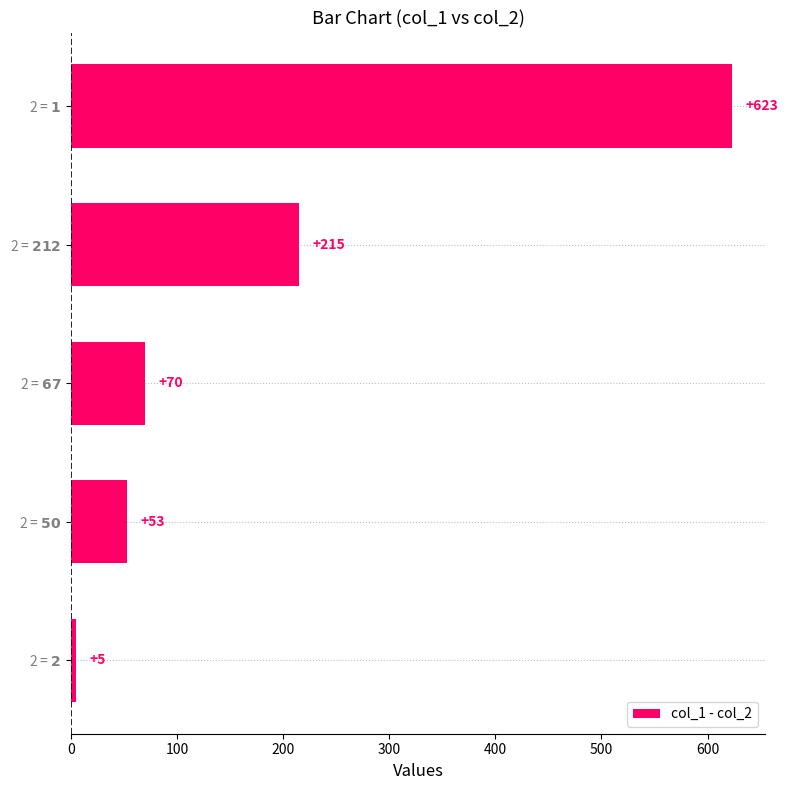

What is the maximum value shown in the chart?

623